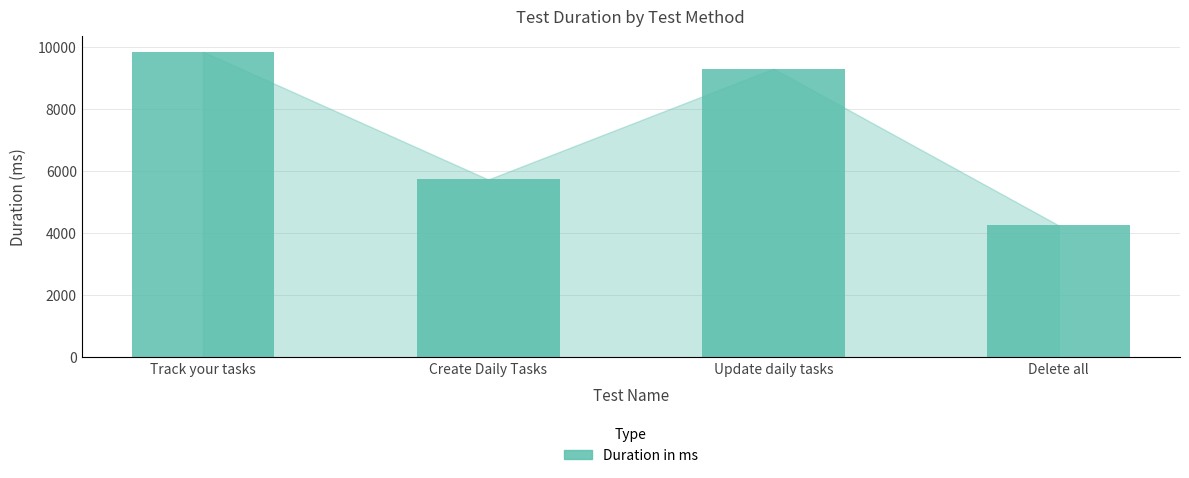

How many bars are there in total?

4